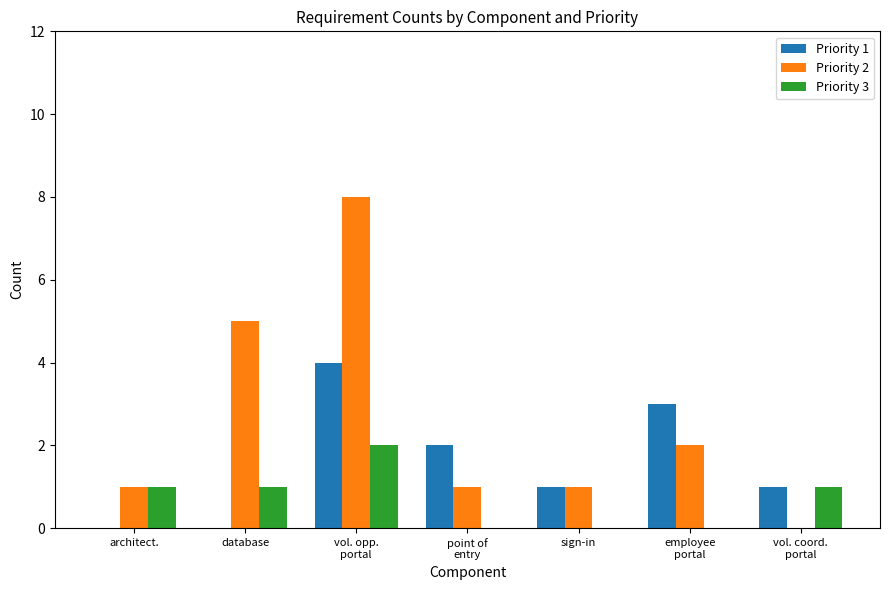

At which category is the sum across all series the highest?

vol. opp.
portal